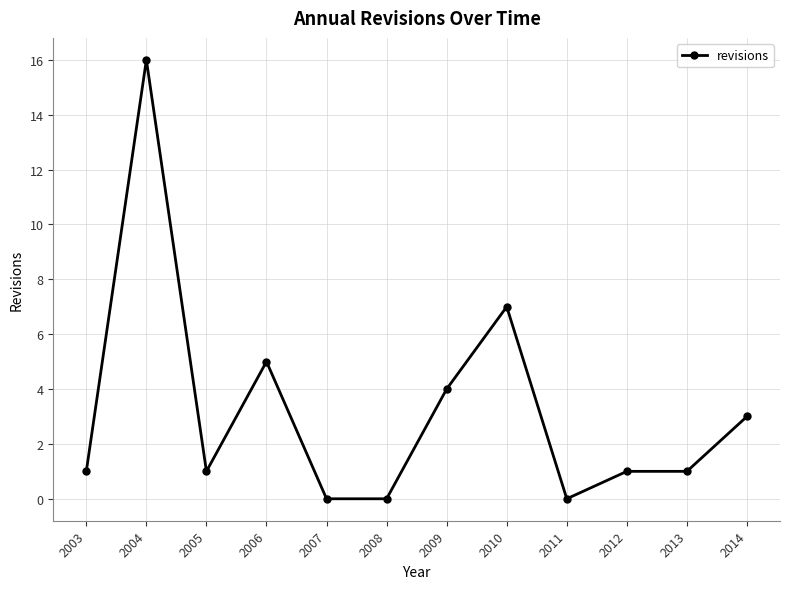

True or false: the data shows 0 at 2008.

True